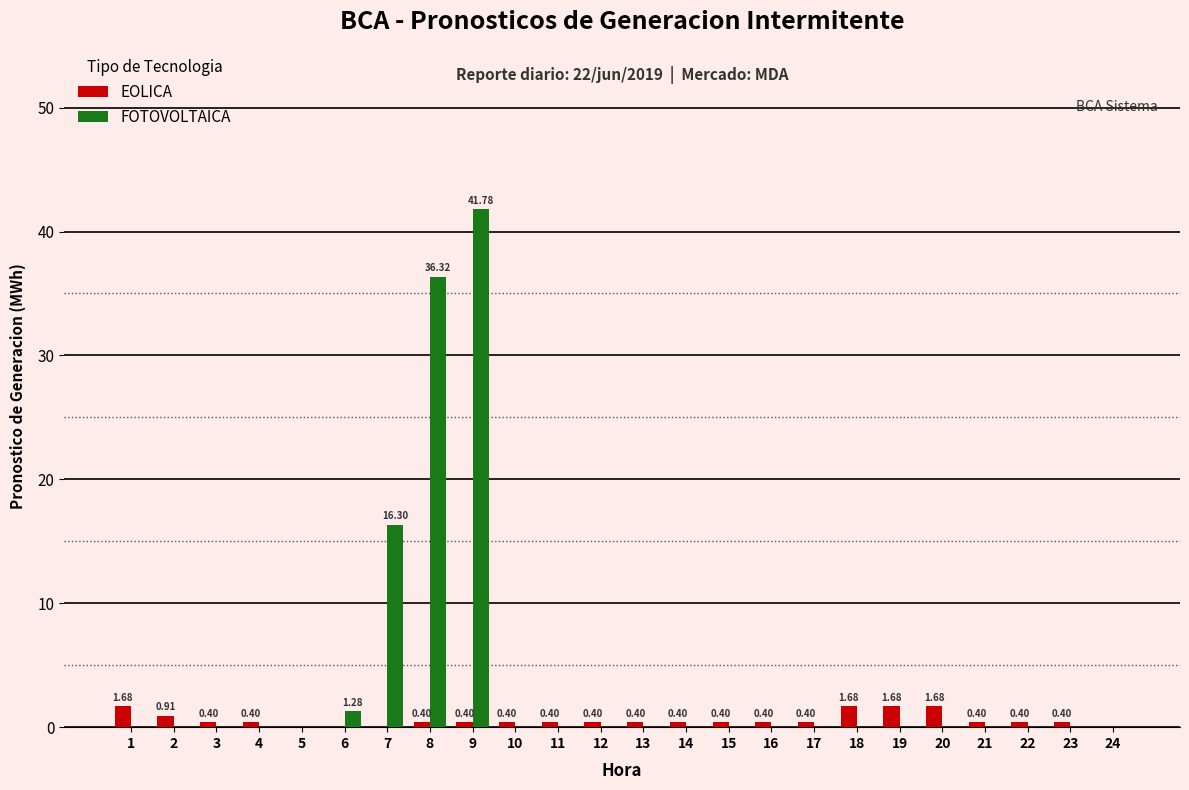

Which series changed the most between 13 and 18?

EOLICA